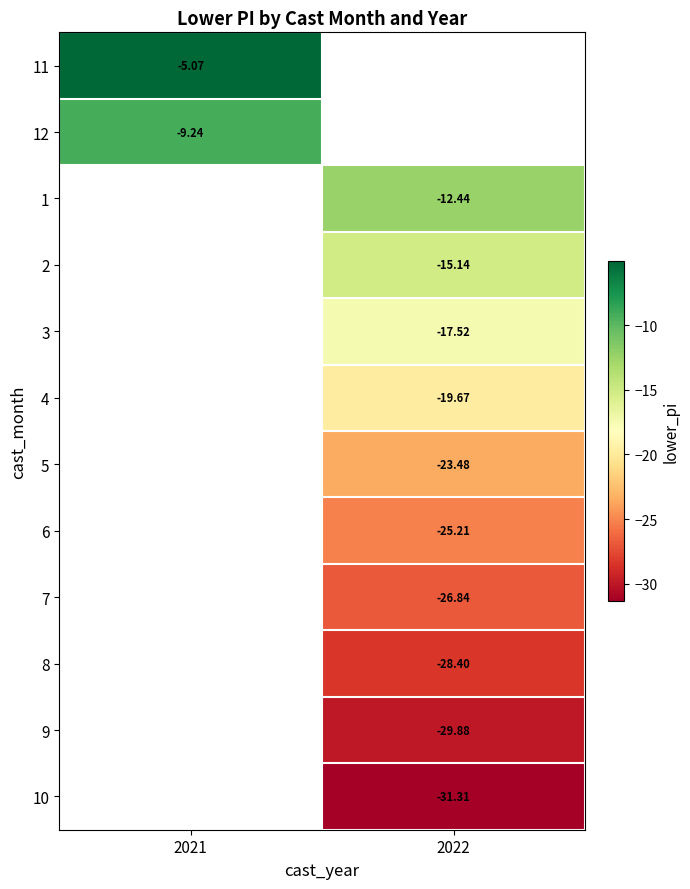

How many values in the 1 series are below -12?

1